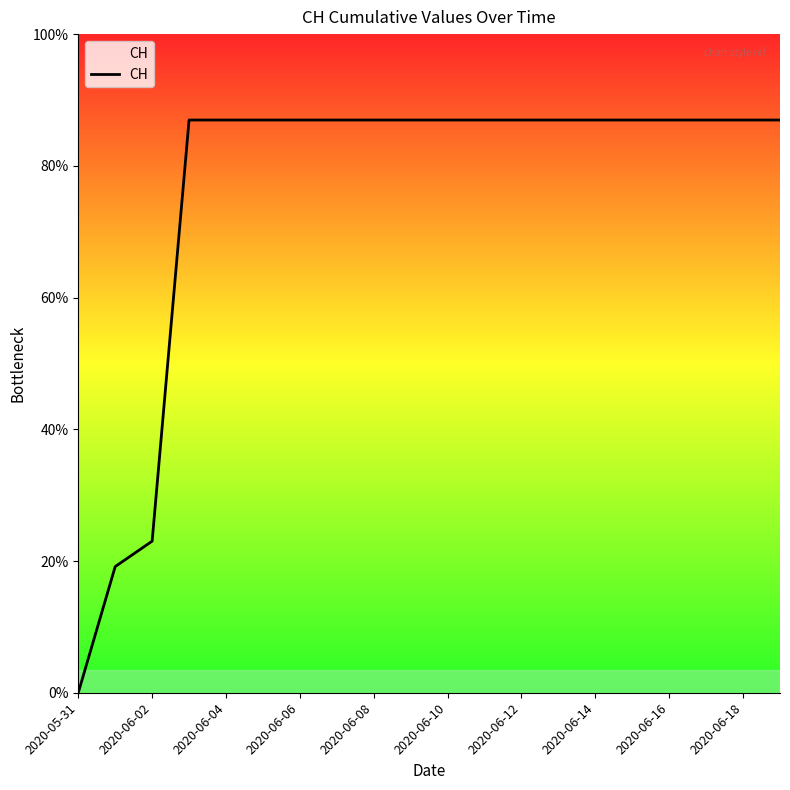

Does the chart display data point markers on the line(s)?

No